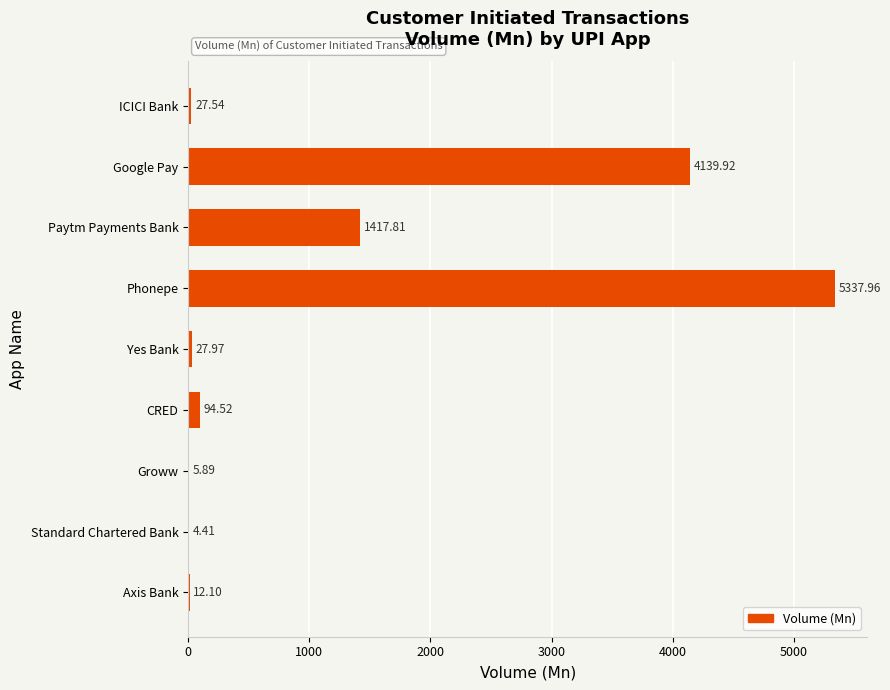

Where is the data nearest to the value 2671?

Paytm Payments Bank